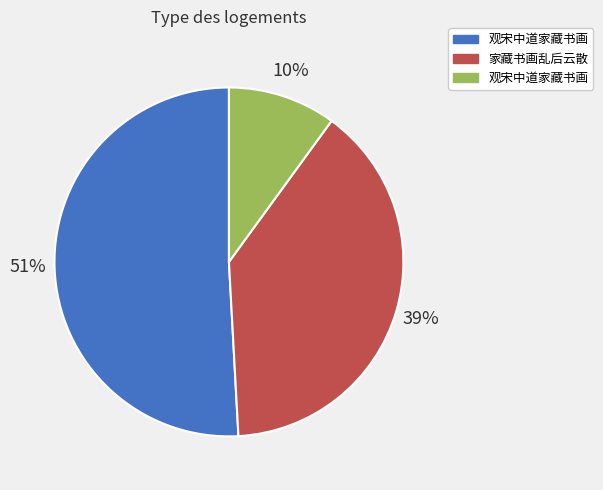

Is there a majority slice in this chart?

Yes